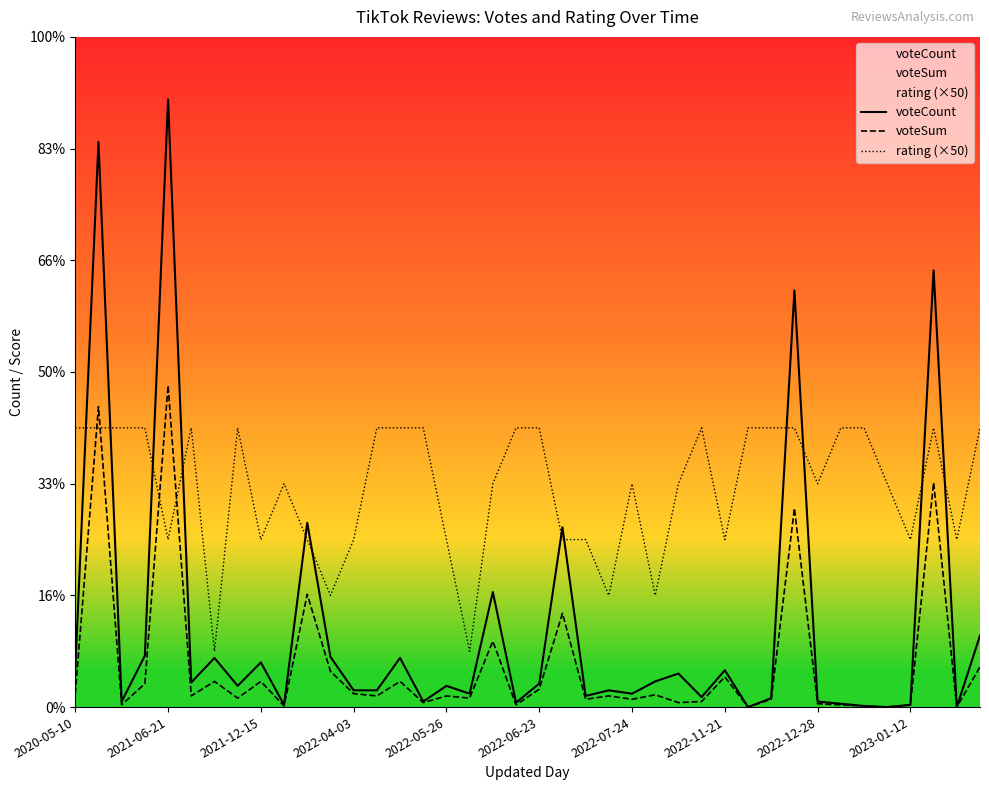

What is the difference between the maximum and minimum values in the voteSum series?

288